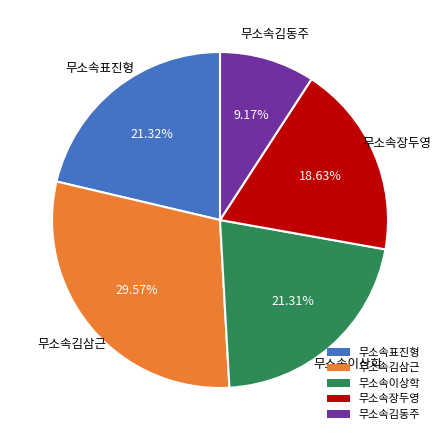

To the nearest percent, what is the average slice percentage?

20%